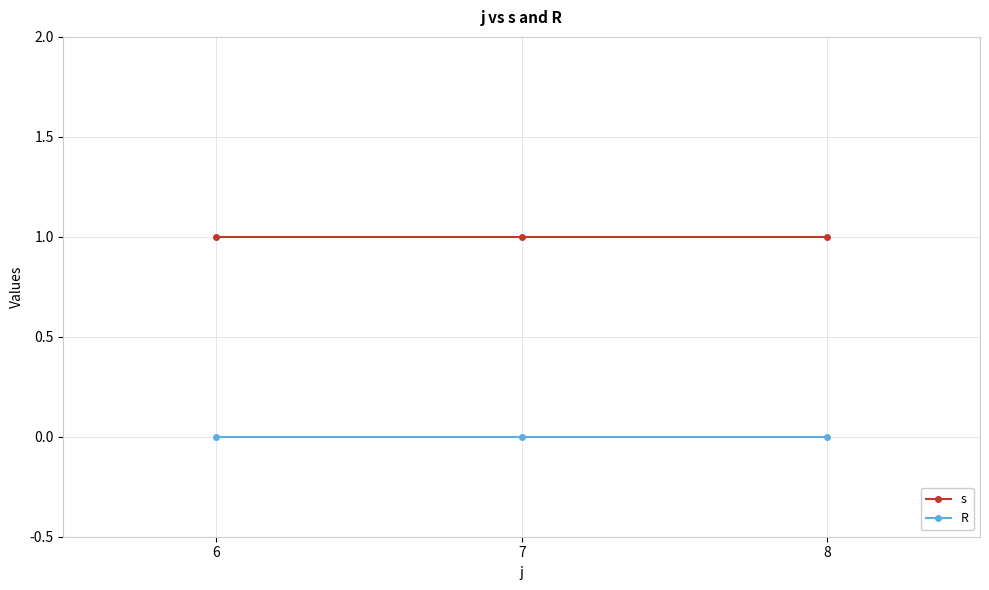

The R series shows 0 at 6. True or false?

True